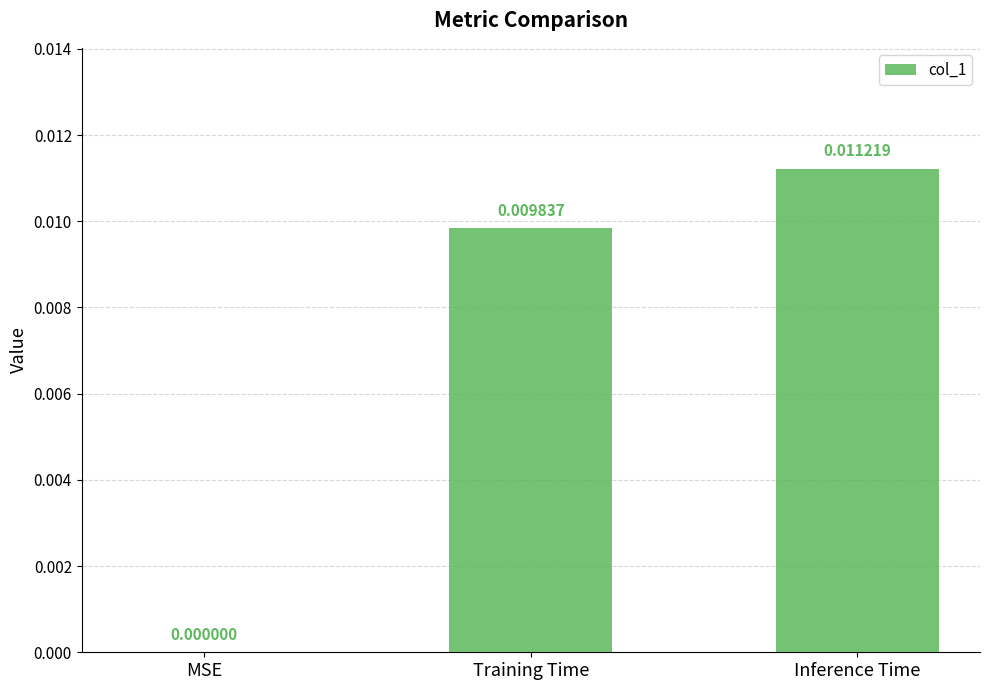

Which has a higher value, Inference Time or MSE?

Inference Time